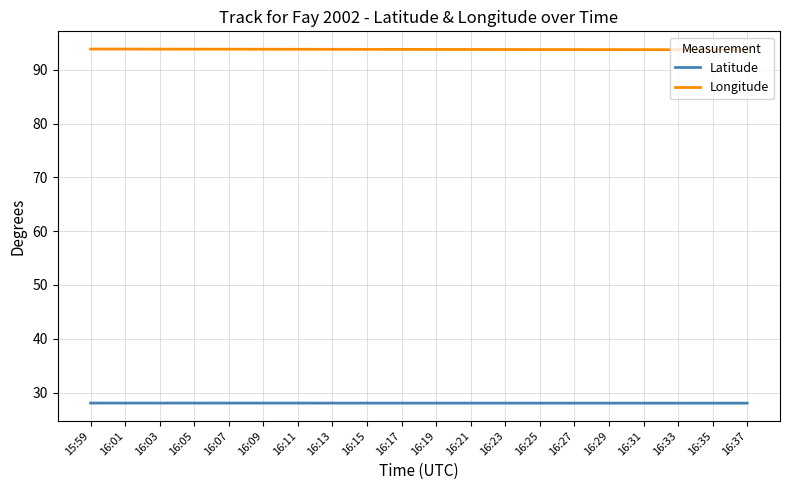

What is the lowest value of the Longitude series?

93.7